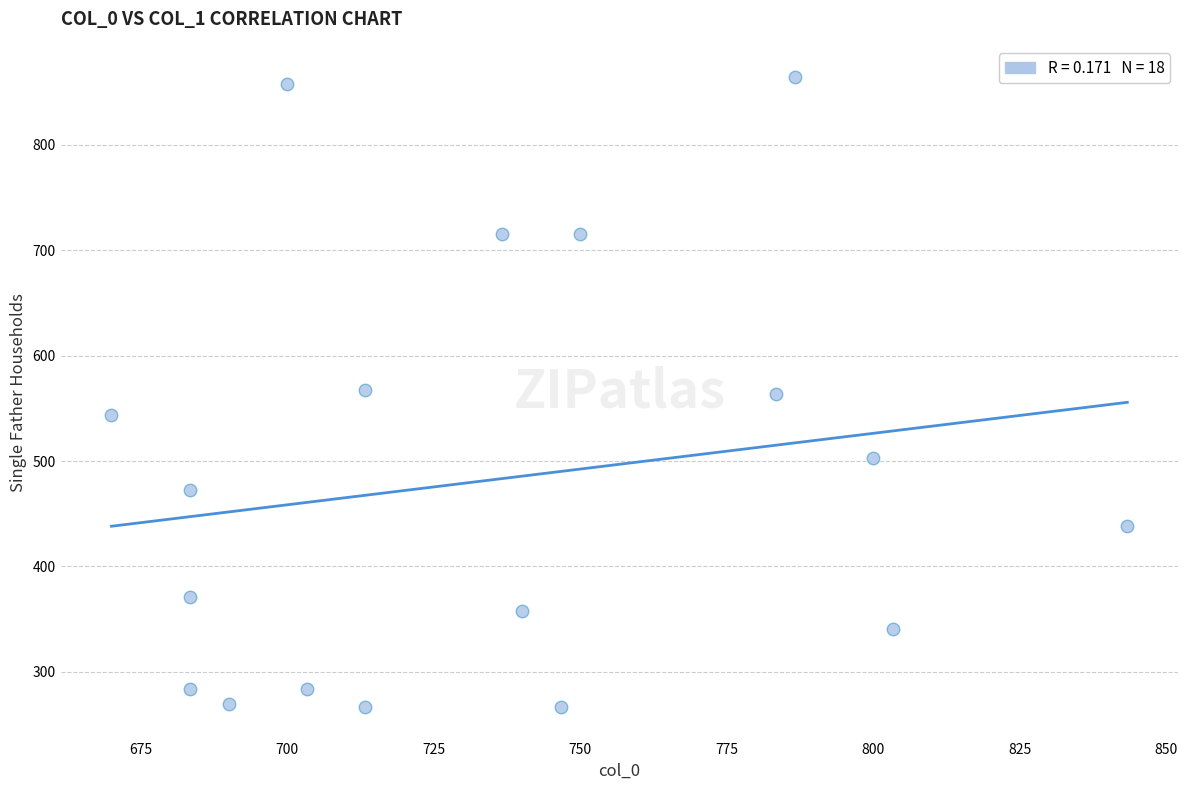

What is the range of Y values (max minus min)?

597.4